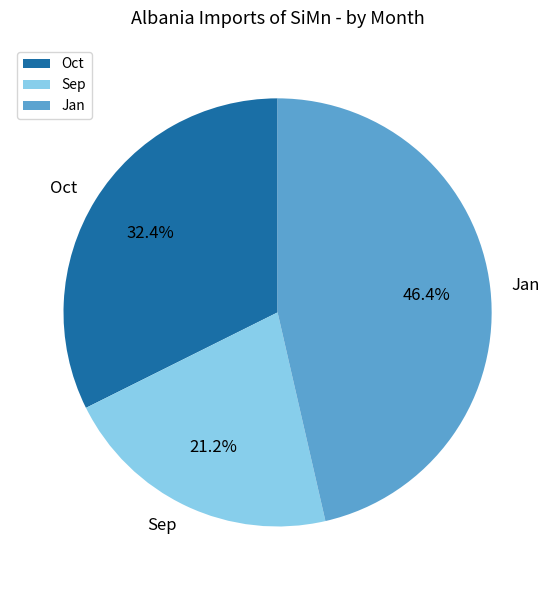

To the nearest percent, what is the average slice percentage?

33%